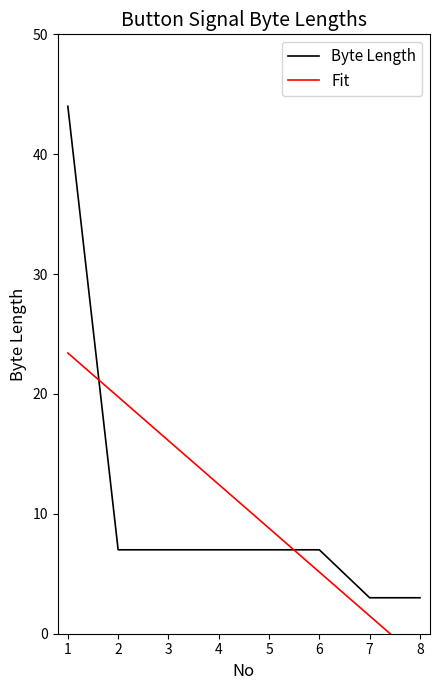

True or false: Byte Length has more than 0 points higher than both neighbors.

False